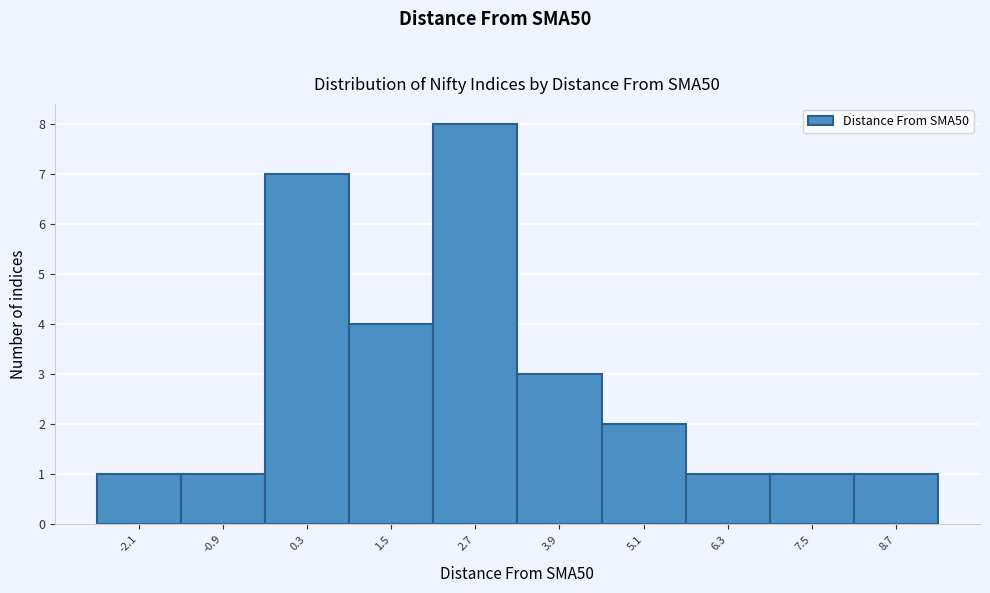

Reading left to right, what are all the values shown in this chart?

1	1	7	4	8	3	2	1	1	1